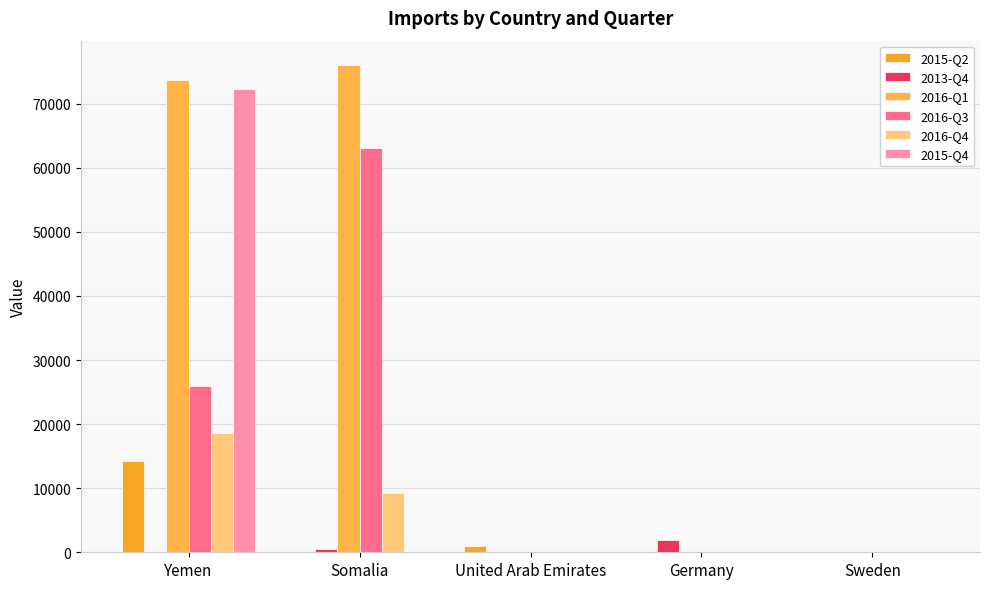

What is the average value of the 2015-Q4 series?

14464